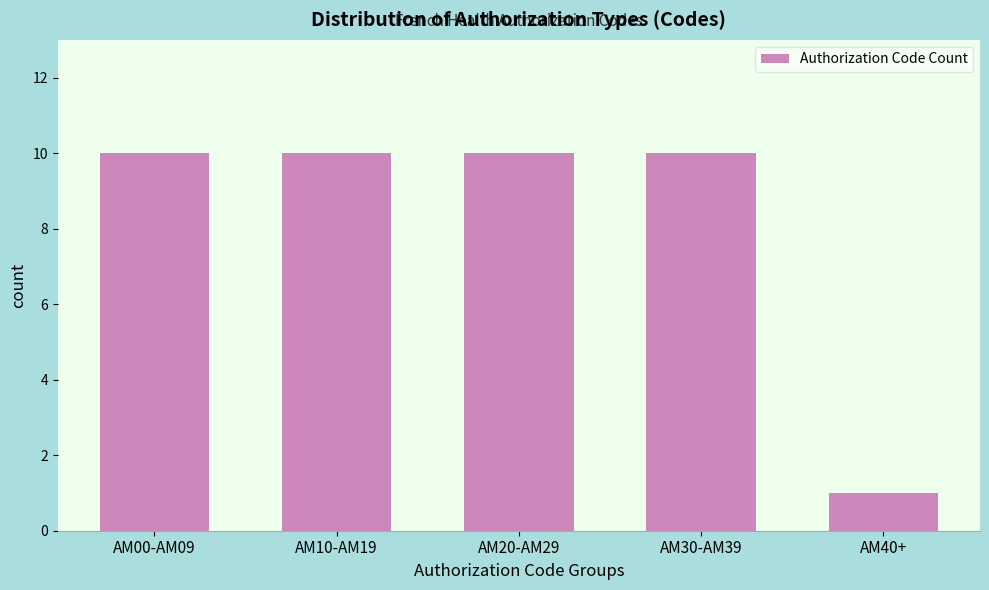

Reading left to right, what are all the values shown in this chart?

10	10	10	10	1